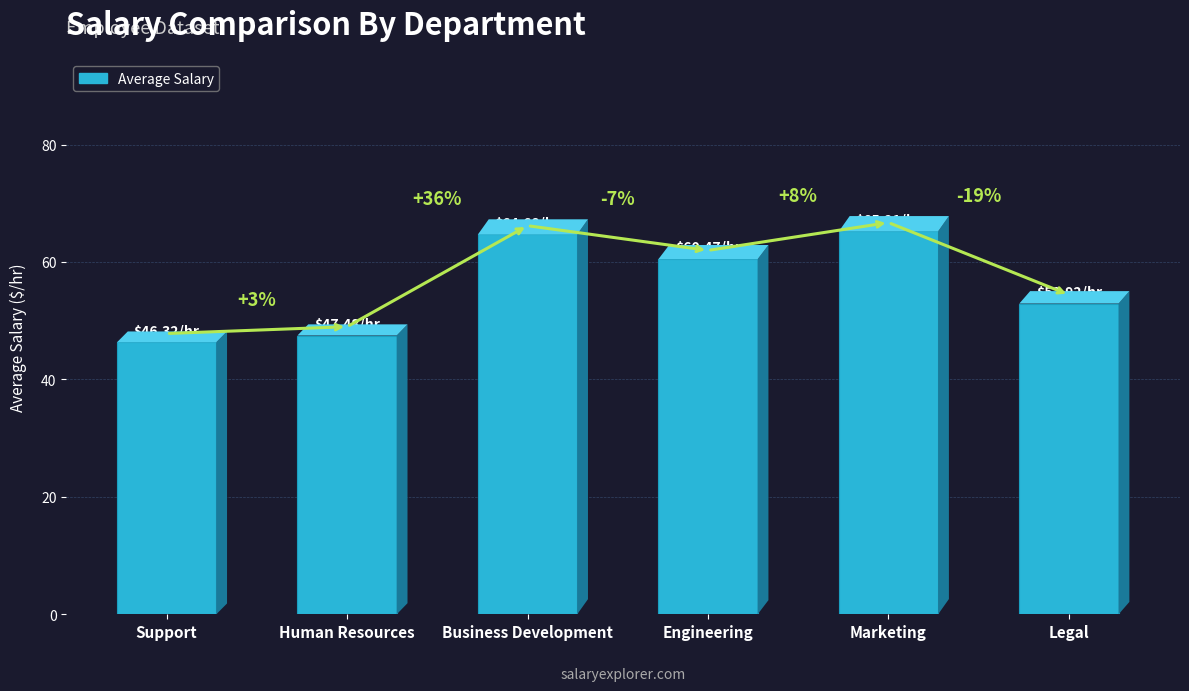

How many bars are there in total?

6